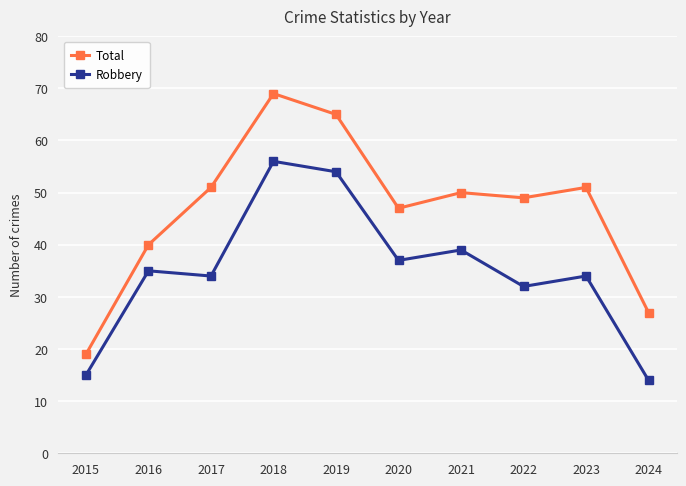

Where is the first local maximum for Robbery?

2016